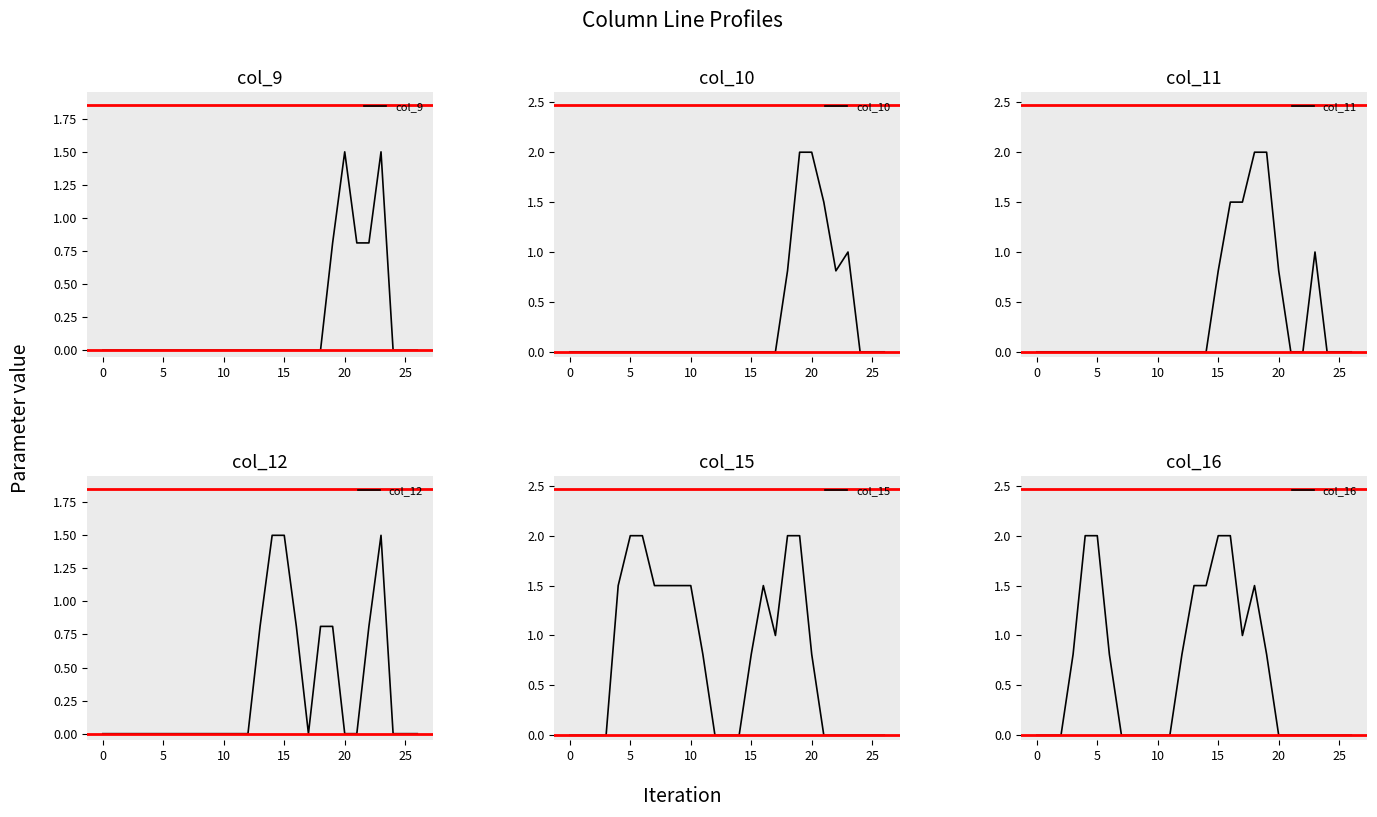

How many positive values does the col_10 series have?

6